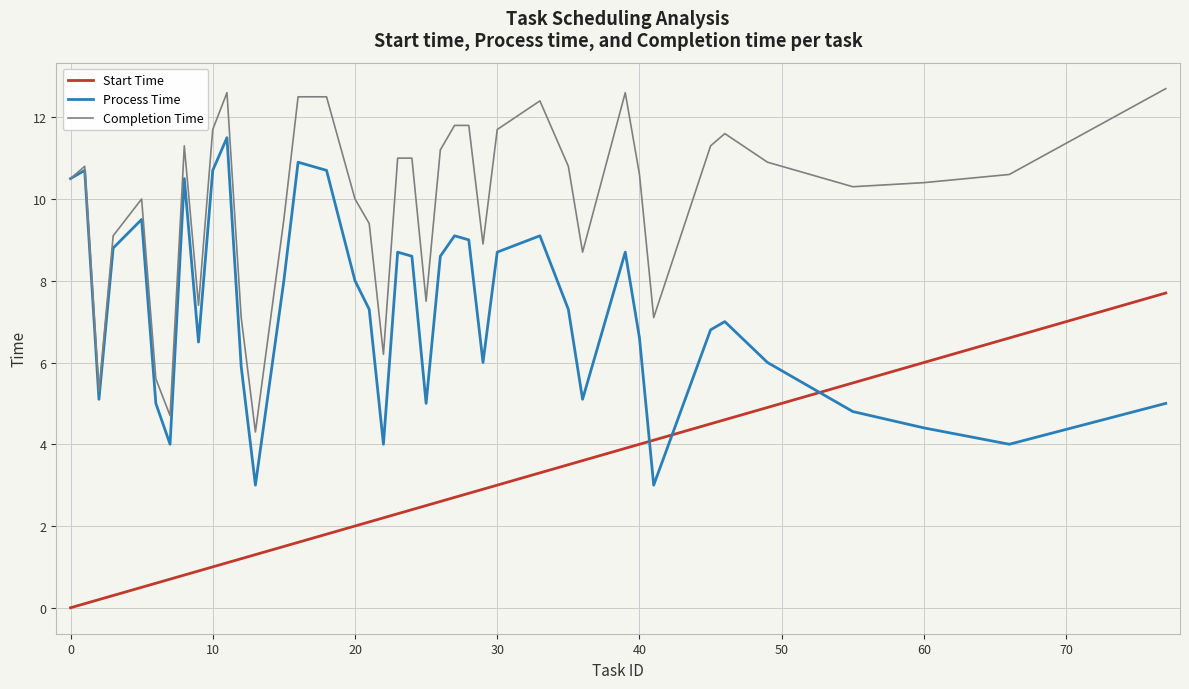

What are all the series names shown in the legend?

Start Time, Process Time, Completion Time